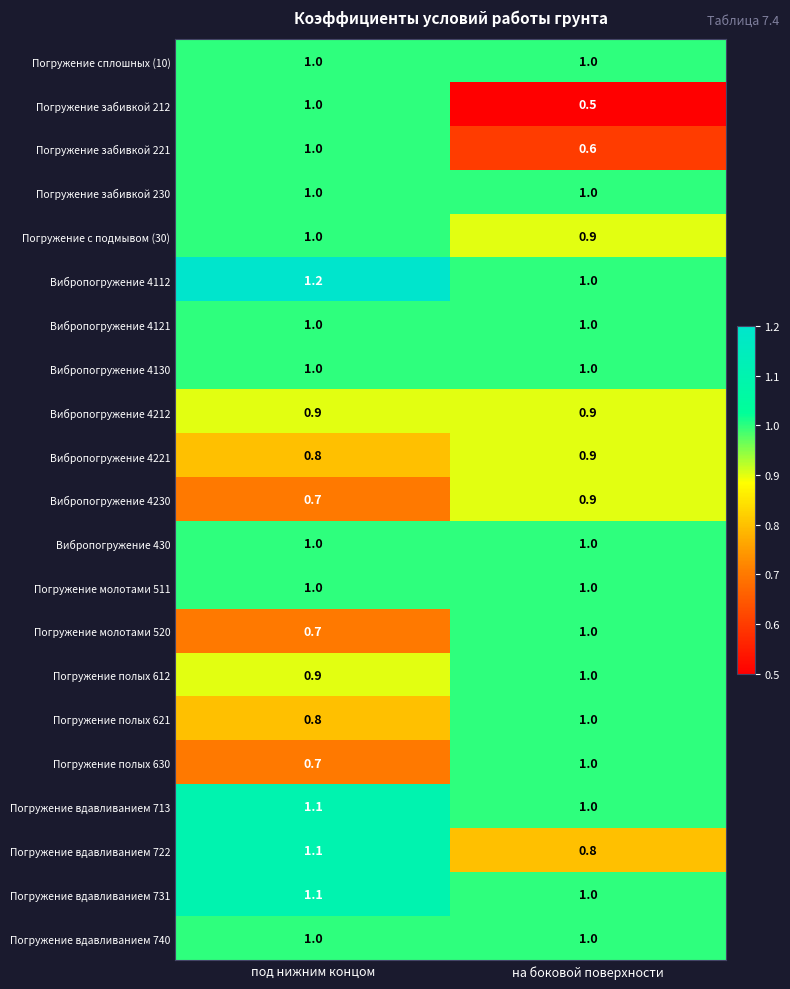

The value of Вибропогружение 430 at на боковой поверхности is 1.0. True or false?

True